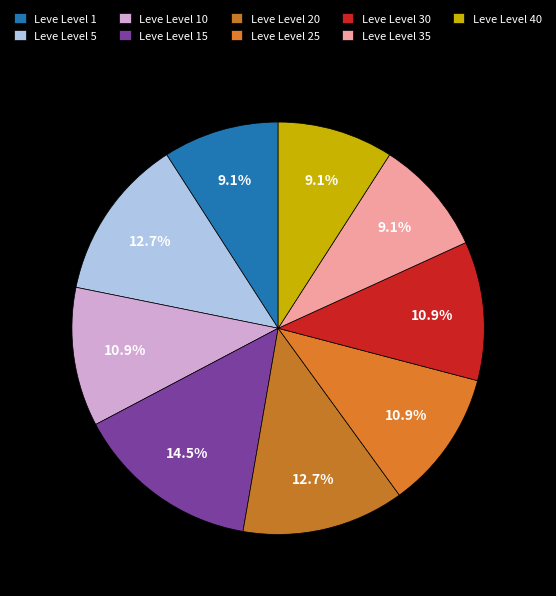

Is Leve Level 40 the majority of the pie?

No